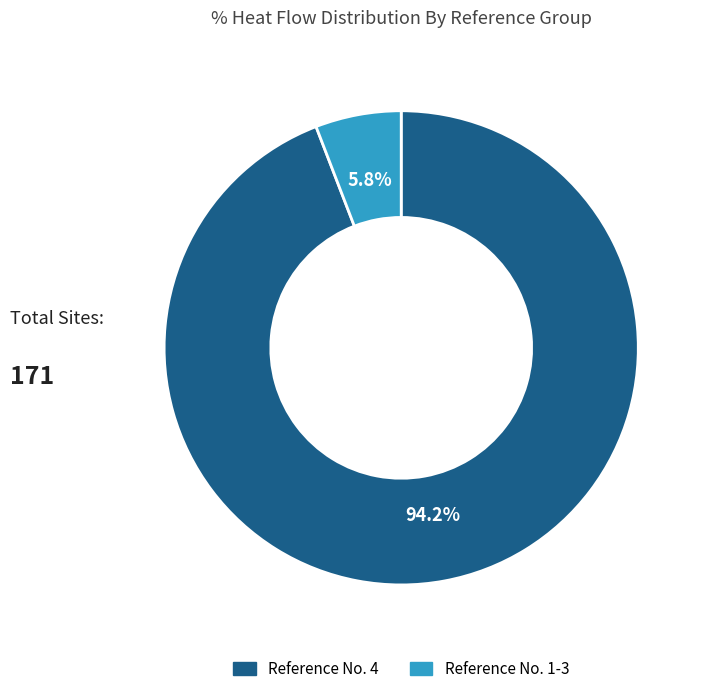

How many segments does this pie chart have?

2